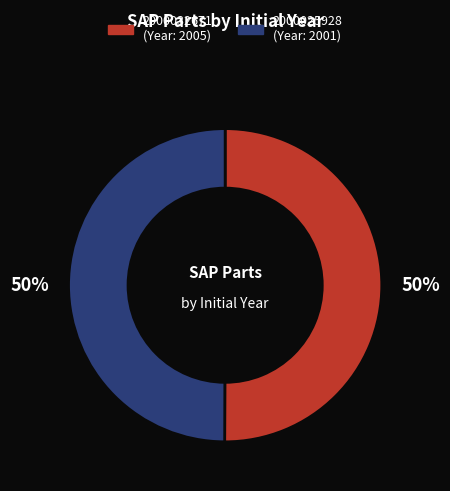

Combined, do 2000025928 and 2000032671 account for over 50%?

Yes